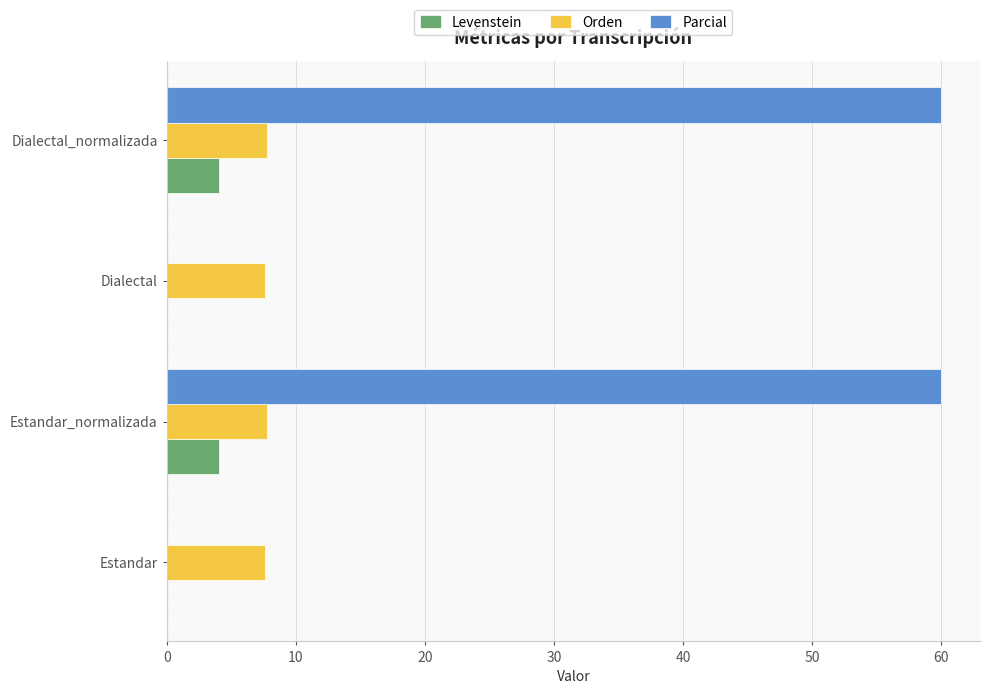

Which series changed the most between Estandar_normalizada and Dialectal?

Parcial